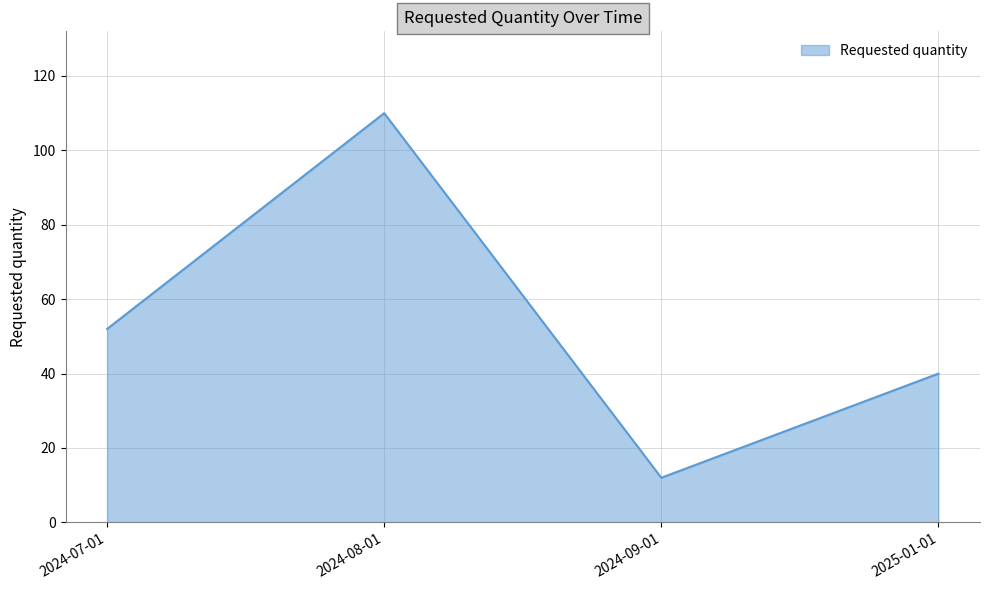

What is the sum of the values at 2024-09-01 and 2024-08-01?

122